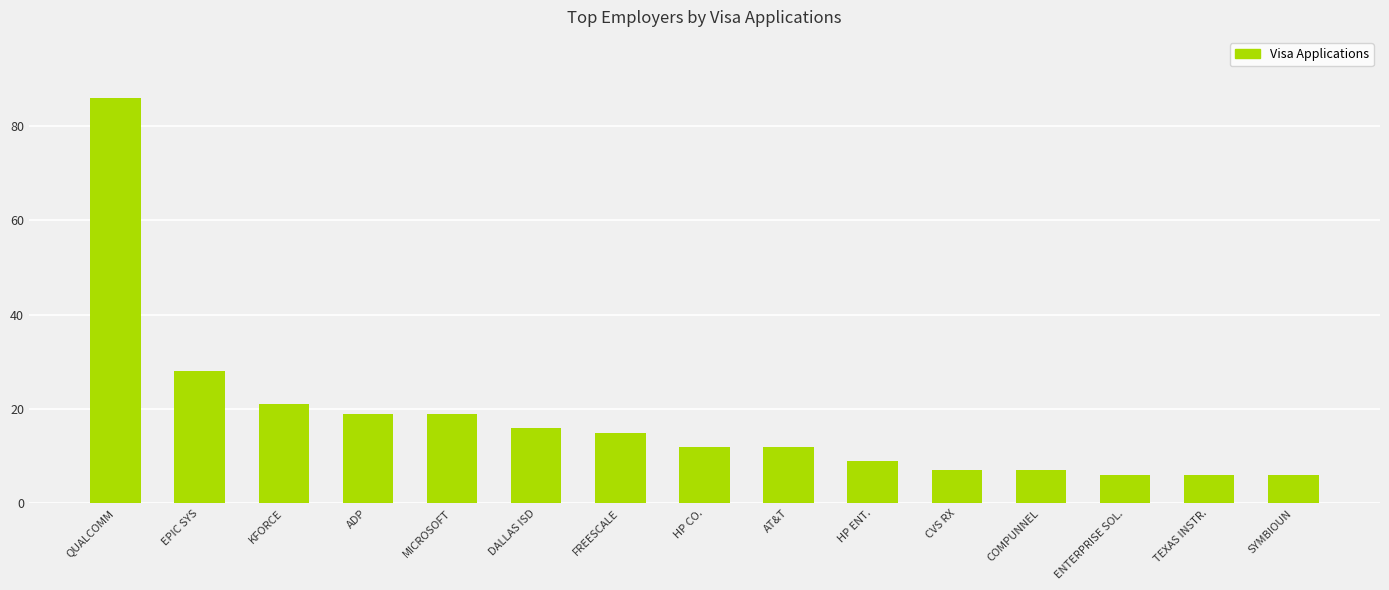

What is the value of the 2nd bar from the left?

28